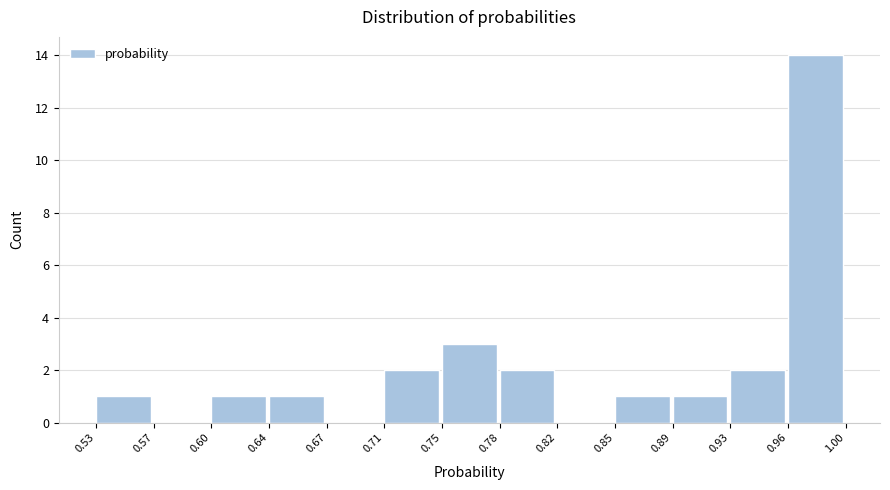

Reading left to right, list every bar in this chart as the range it spans on the x-axis followed by its height. The values are not printed on the chart, so give them approximately, as read against the axis.

0.53 to 0.57: 1
0.57 to 0.60: 0
0.60 to 0.64: 1
0.64 to 0.67: 1
0.67 to 0.71: 0
0.71 to 0.75: 2
0.75 to 0.78: 3
0.78 to 0.82: 2
0.82 to 0.85: 0
0.85 to 0.89: 1
0.89 to 0.93: 1
0.93 to 0.96: 2
0.96 to 1.00: 14